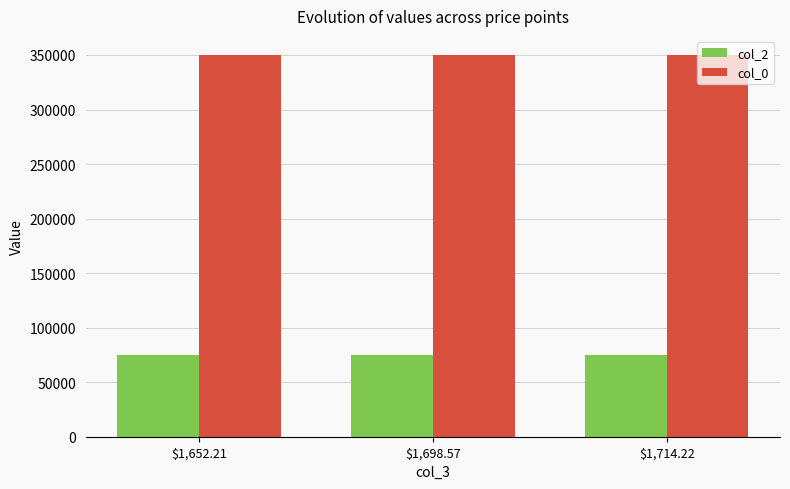

What is the sum of all col_2 values?

225000